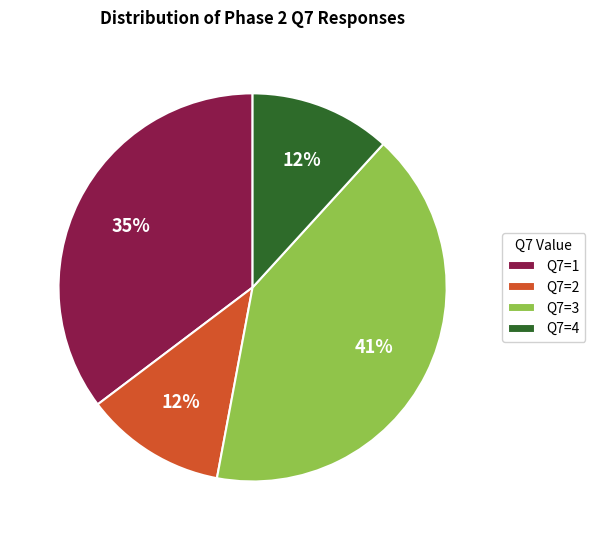

What is the ratio of the value at Q7=1 to the value at Q7=3?

0.9